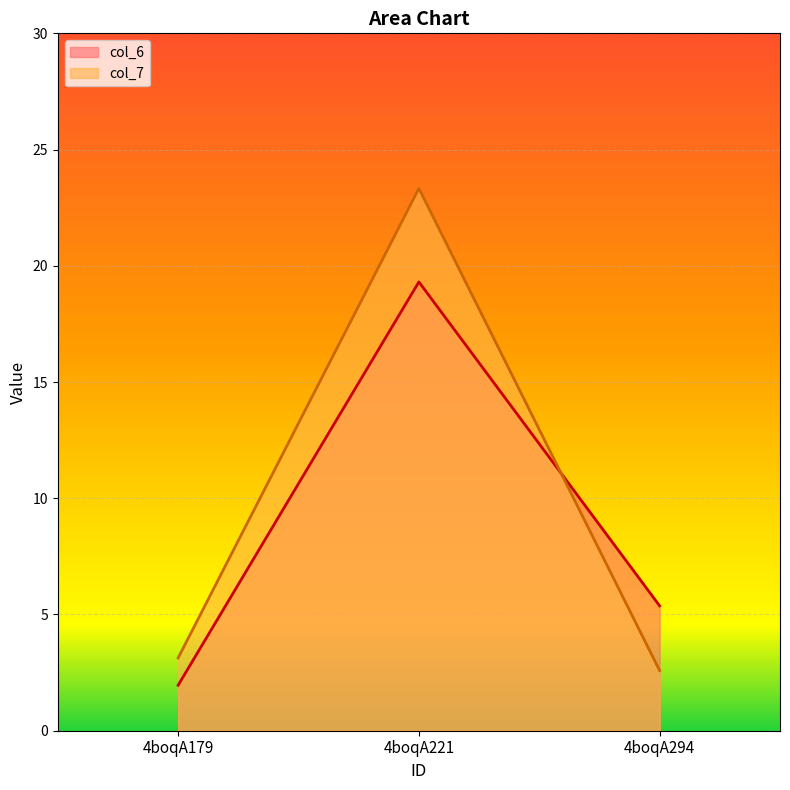

Reading left to right, transcribe all the data shown in this chart.

col_6: 2.0	19.3	5.4
col_7: 3.1	23.3	2.6